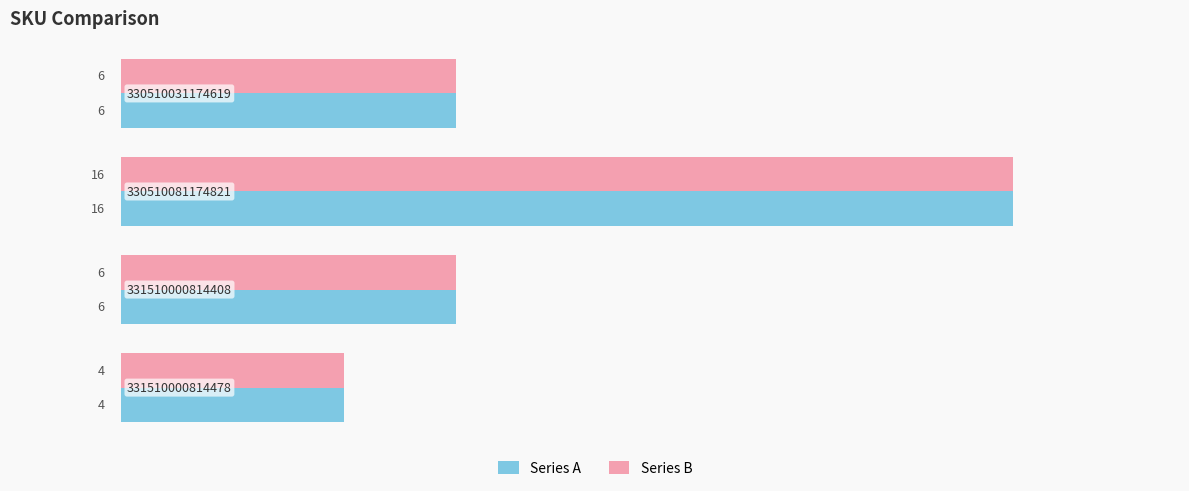

What is the difference between the maximum and minimum values in the Series B series?

12